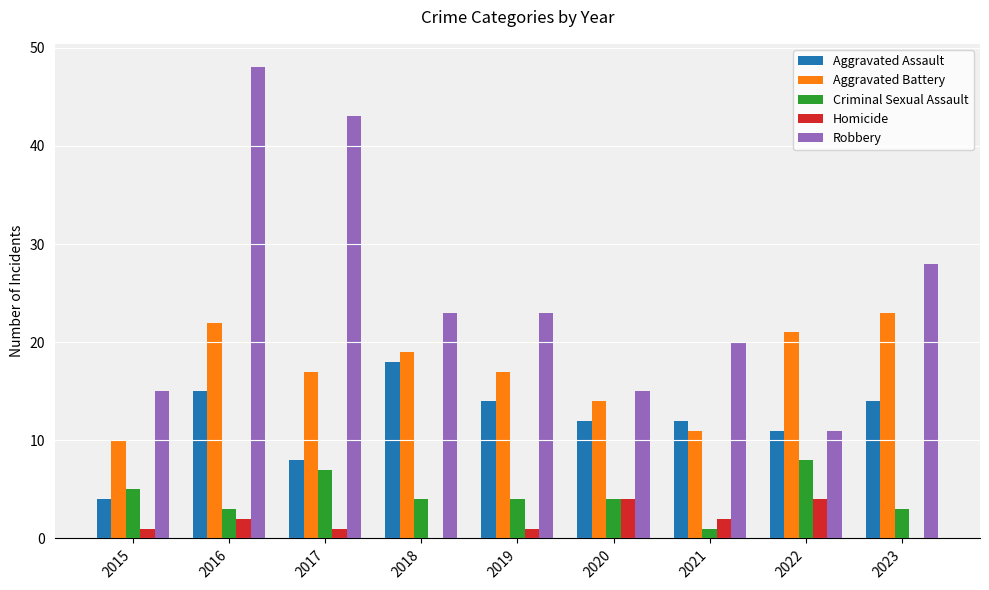

Is it true that Aggravated Assault equals 4 at 2015?

True